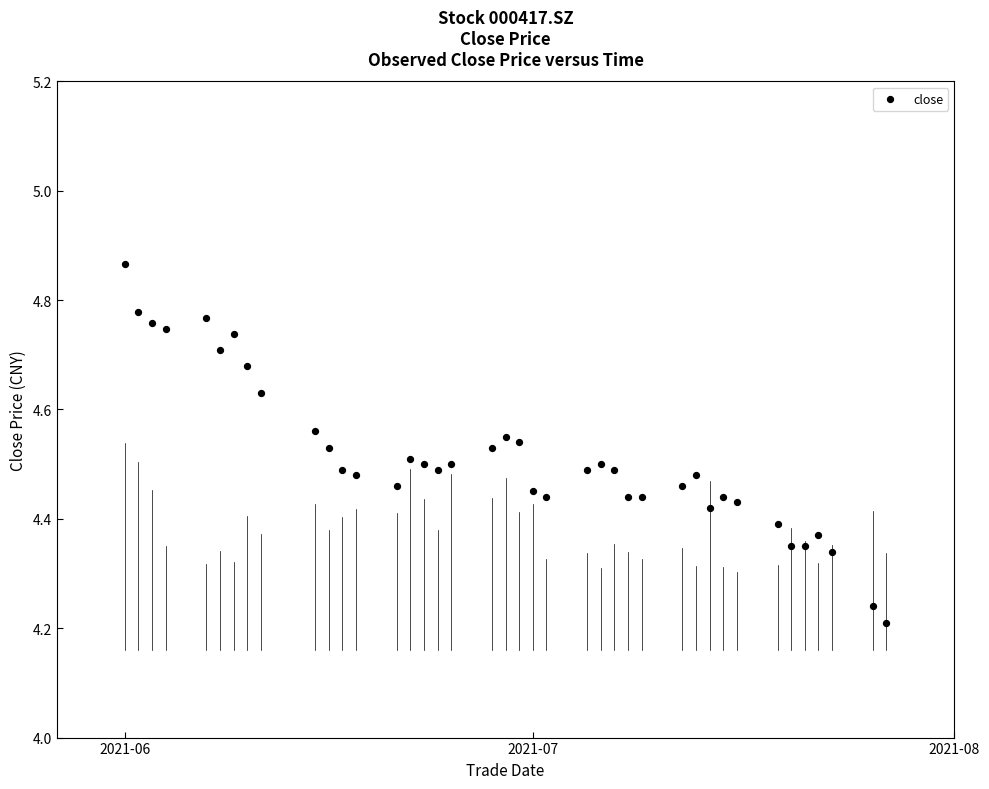

What is the range of X values (max minus min)?

56.0